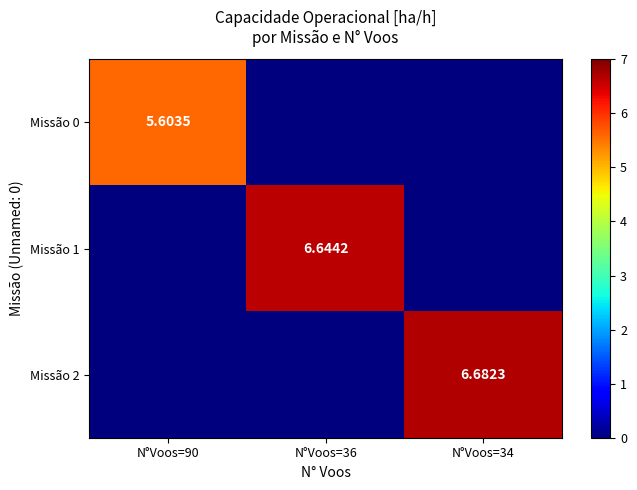

What is the maximum value shown in the chart?

6.7